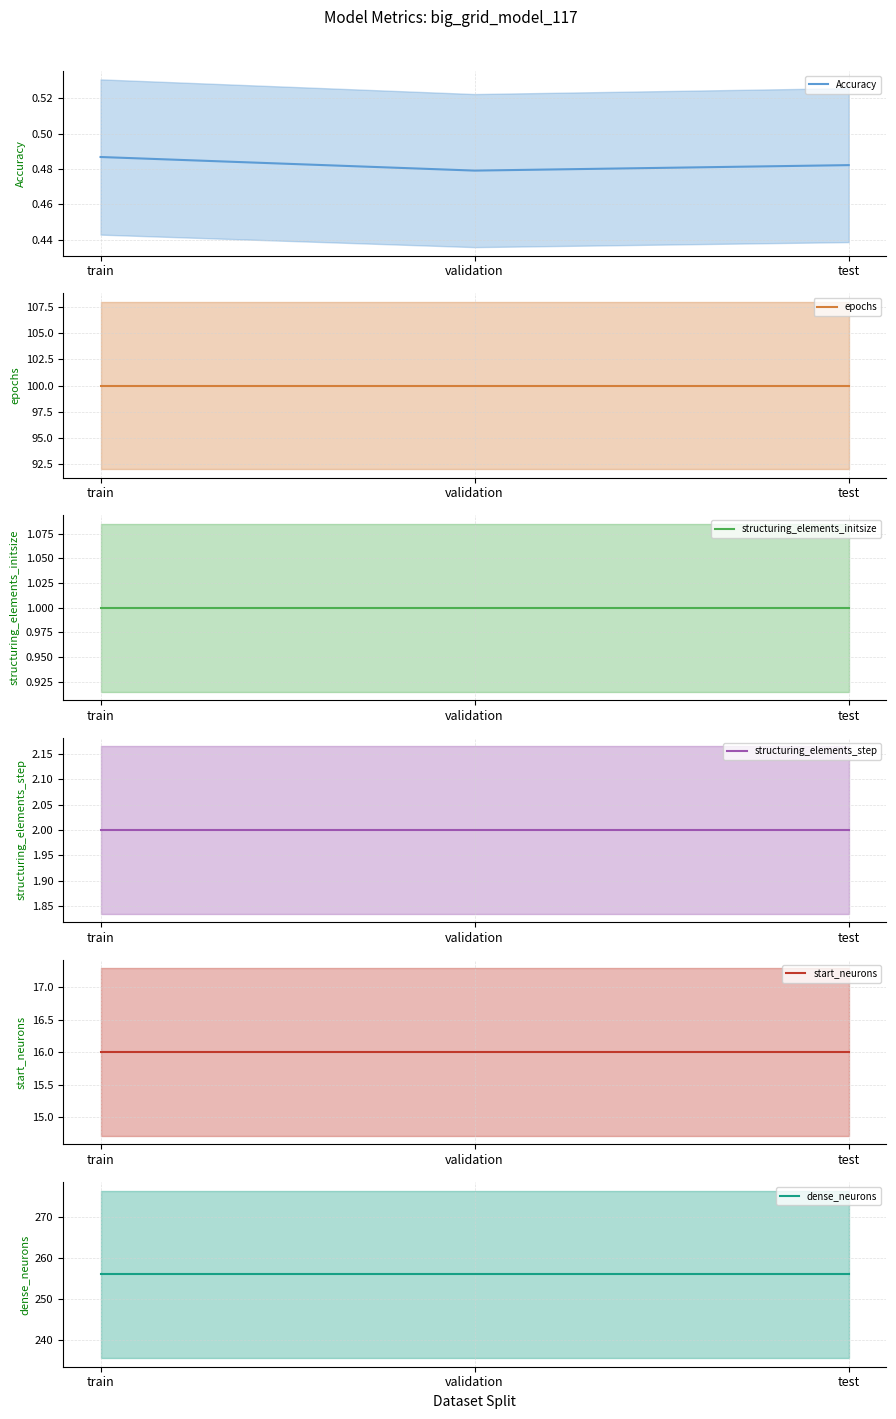

True or false: dense_neurons (mean) has a value of 397.8 at train.

False